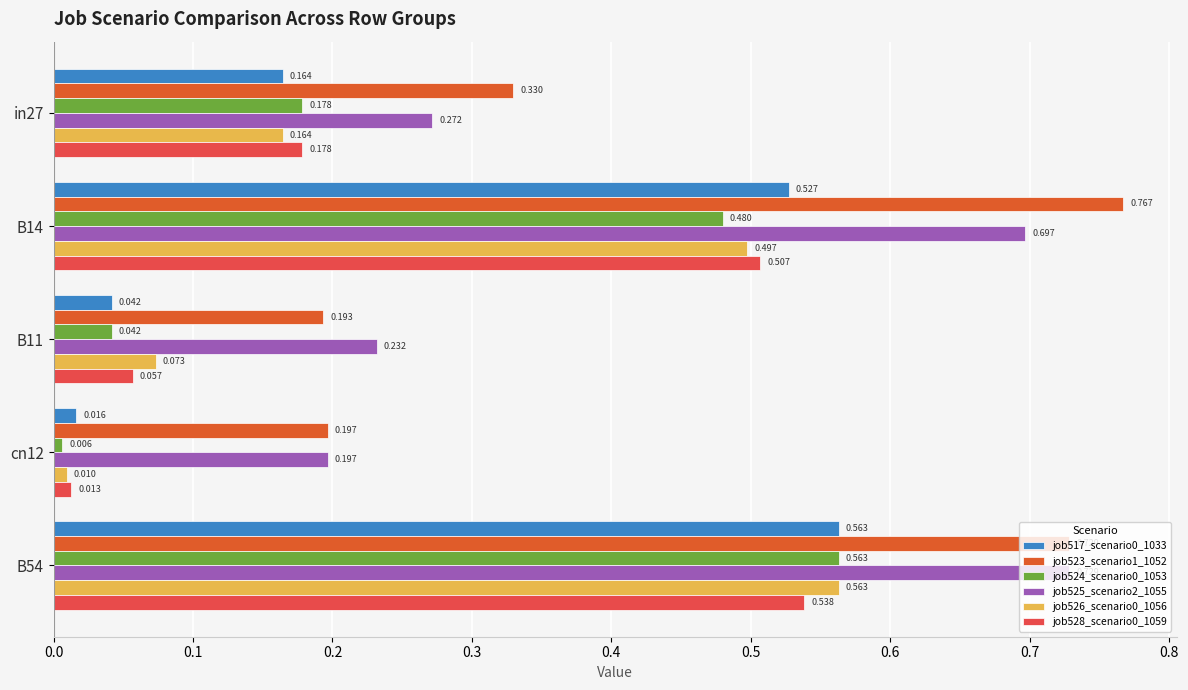

How many categories are shown in the chart?

5